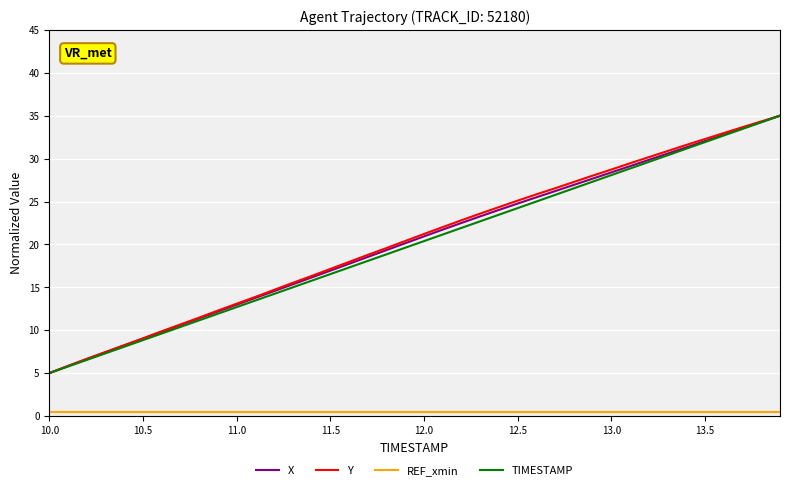

Does the chart display data point markers on the line(s)?

No